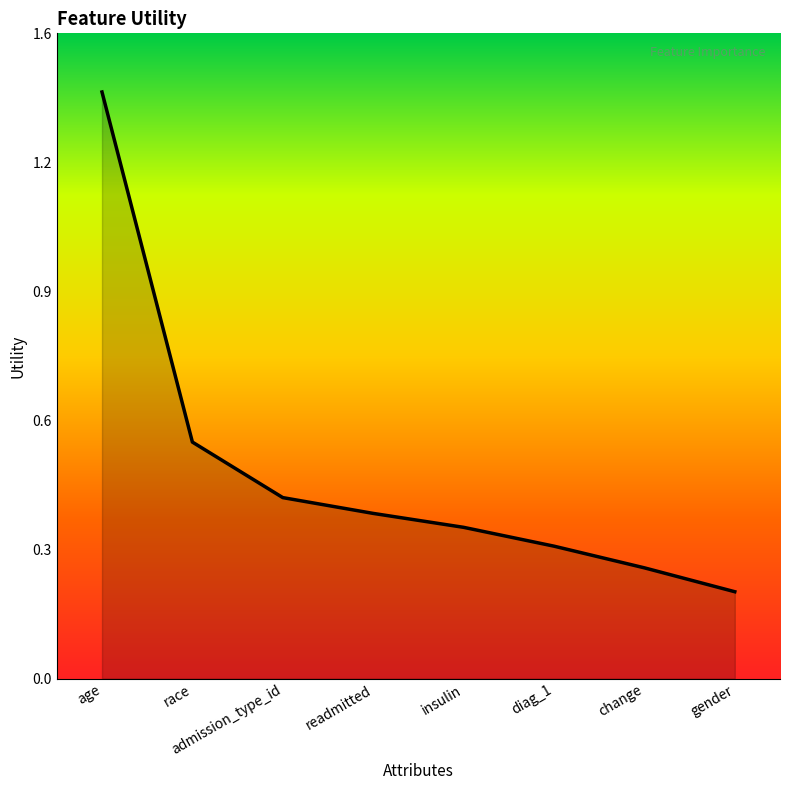

What is the label of the 7th point from the left?

change